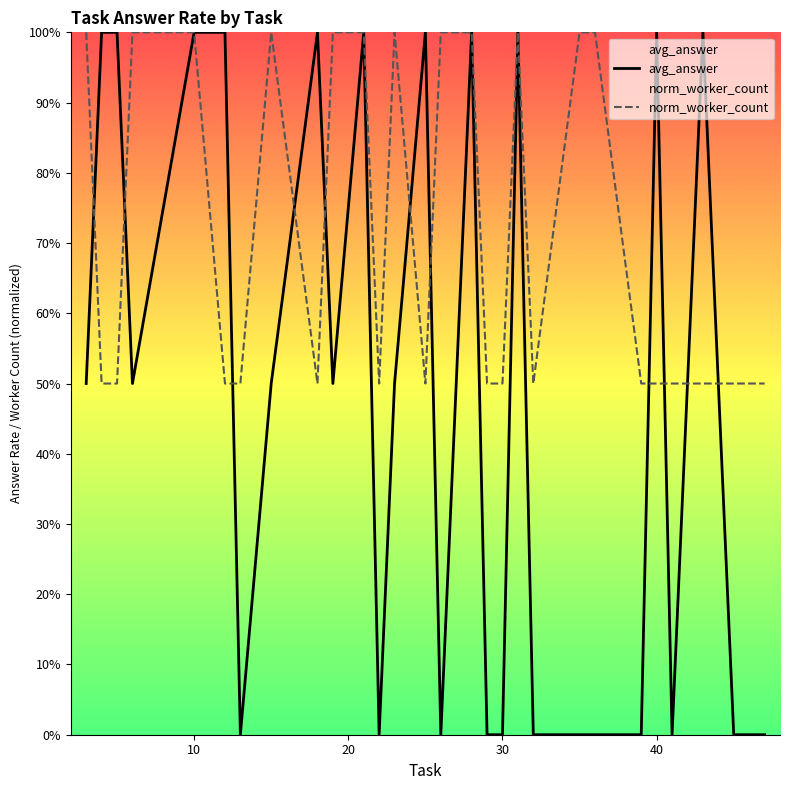

How many lines are shown in the chart?

2